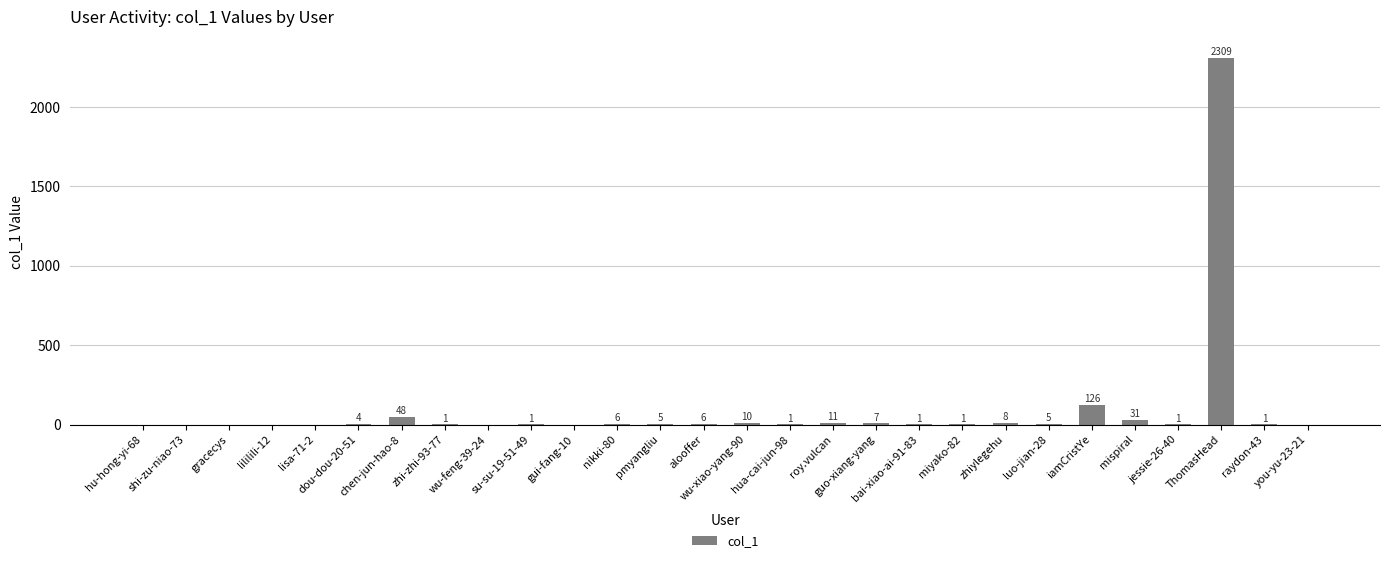

What is the maximum value shown in the chart?

2309